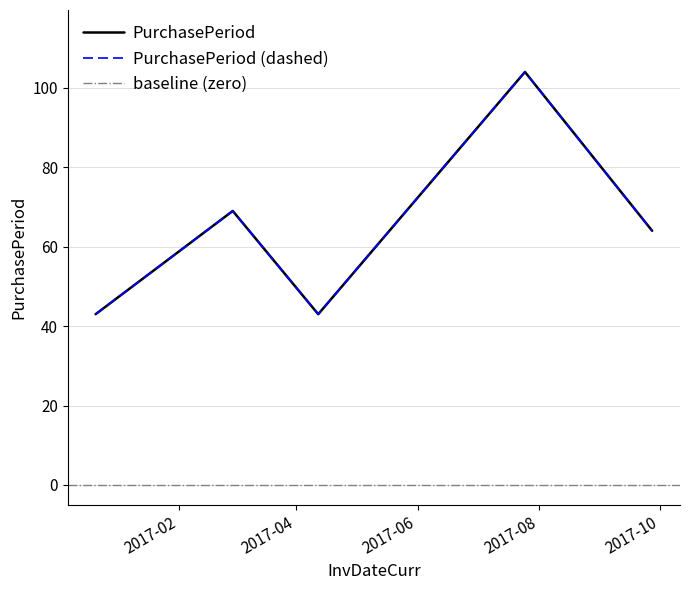

How many categories are shown in the chart?

5